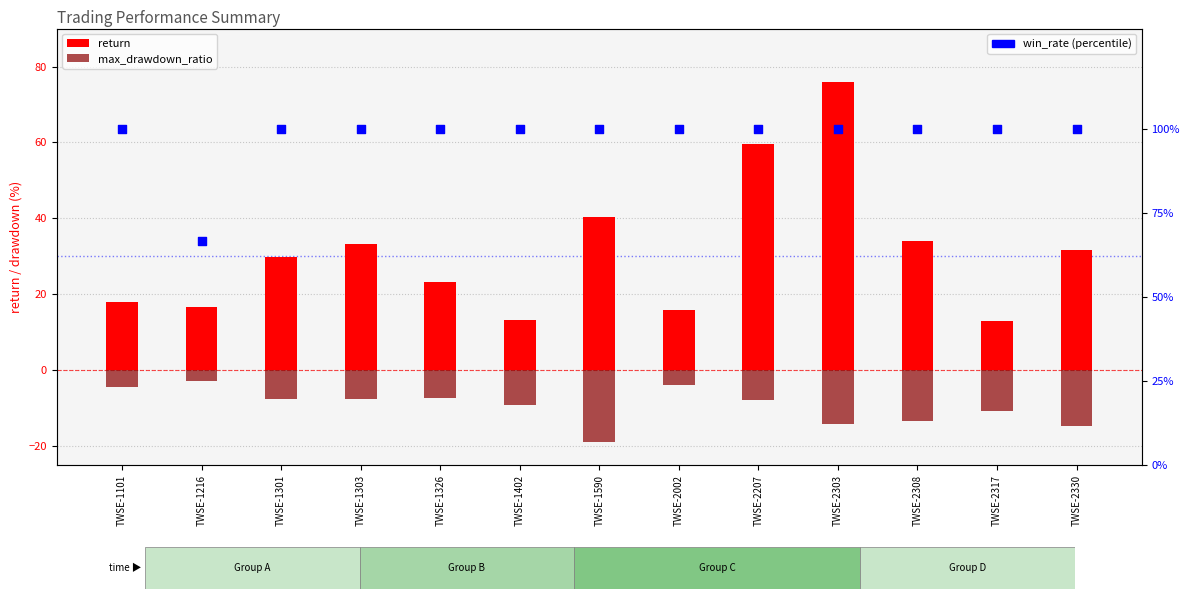

What are all the series names shown in the legend?

return, max_drawdown_ratio, win_rate